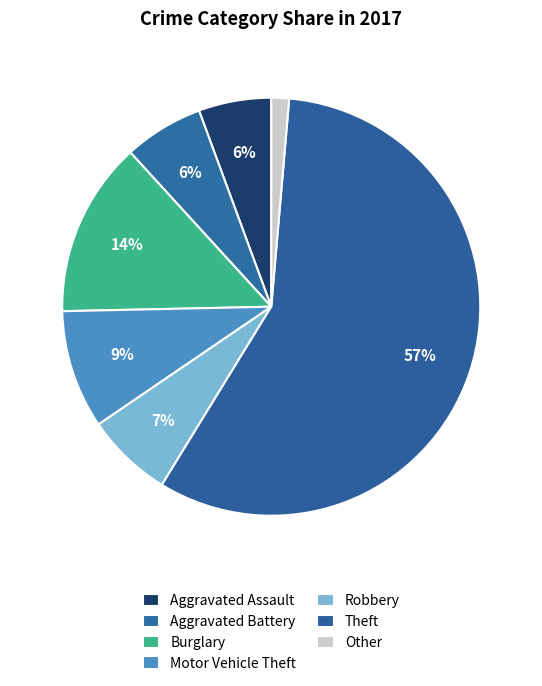

How many segments does this pie chart have?

7